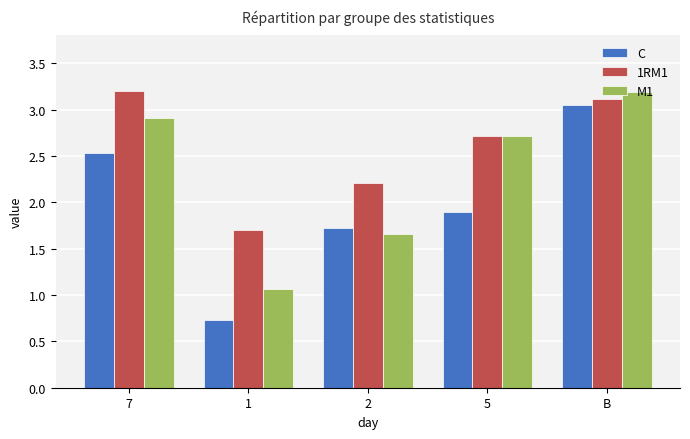

Between 7 and 1, which series saw the biggest shift?

M1